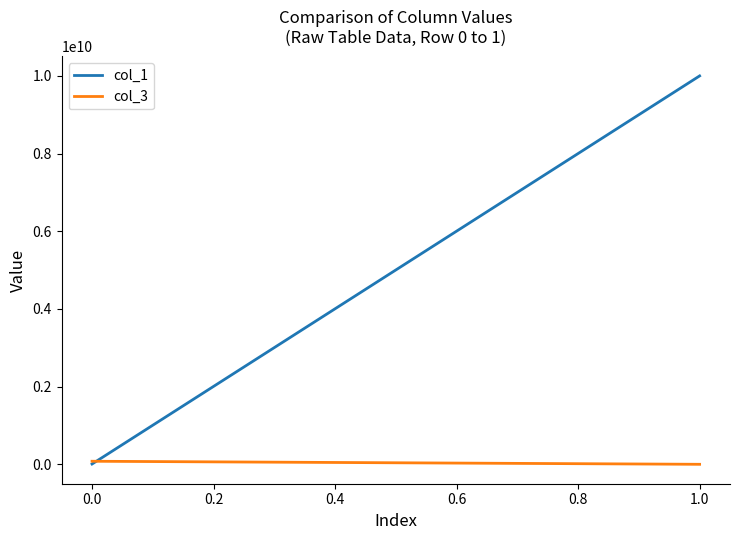

True or false: col_1 has a value of 13334452493.9 at 1.0.

False